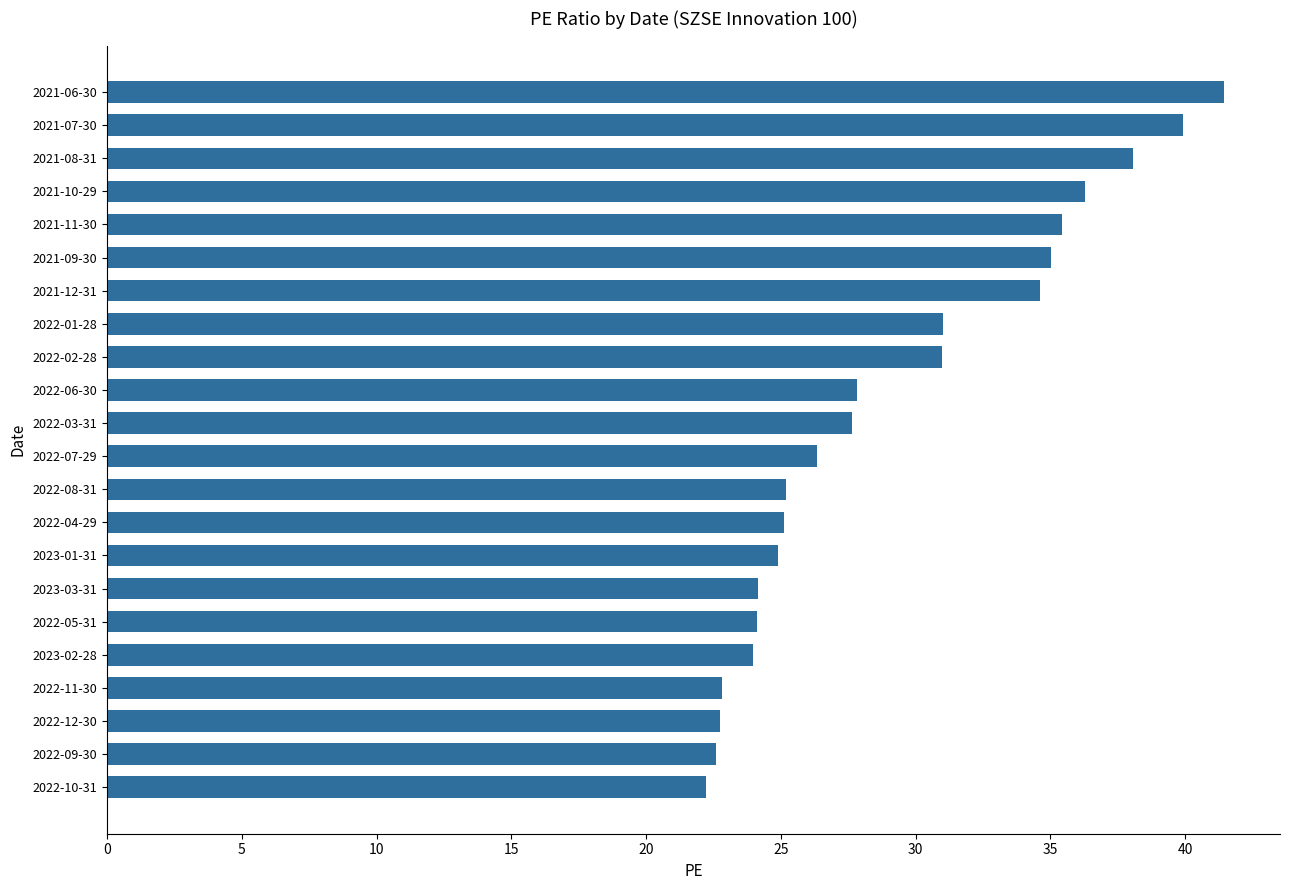

What is the change in value from 2023-01-31 to 2022-02-28?

+6.1